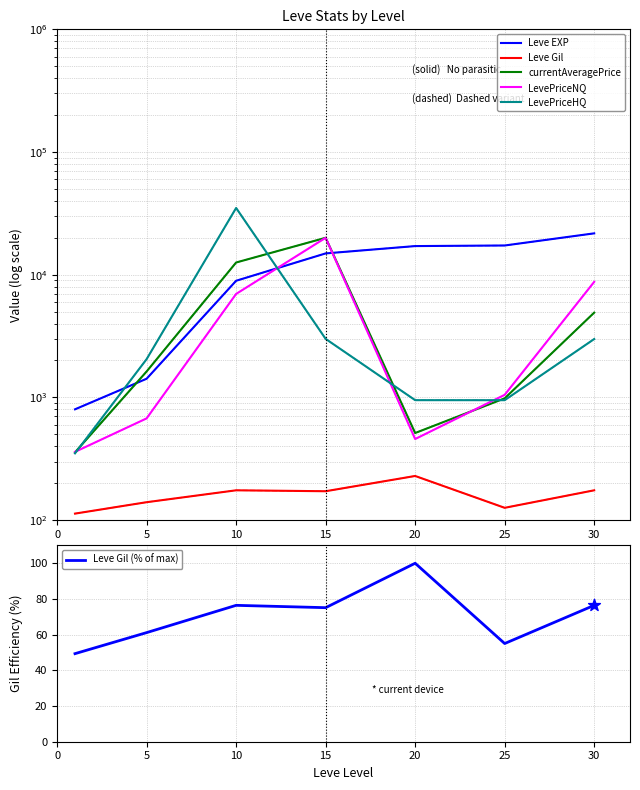

What are all the series names shown in the legend?

Leve EXP, Leve Gil, currentAveragePrice, LevePriceNQ, LevePriceHQ